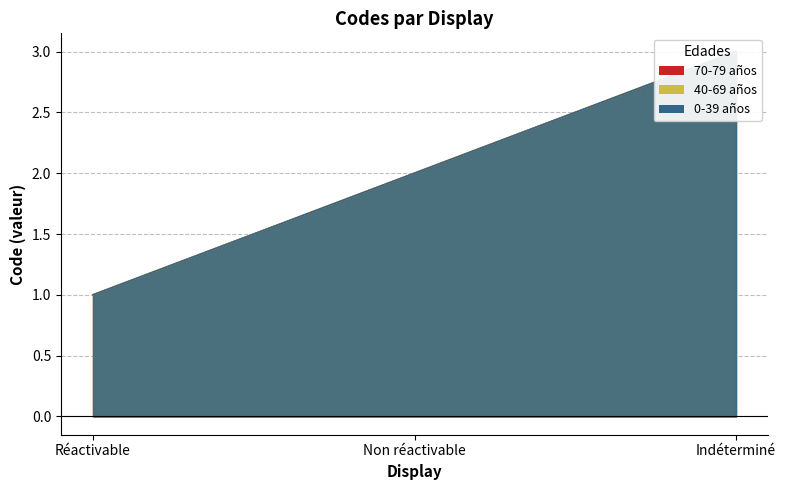

List the series in order of their peak value, lowest first.

70-79 años, 40-69 años, 0-39 años